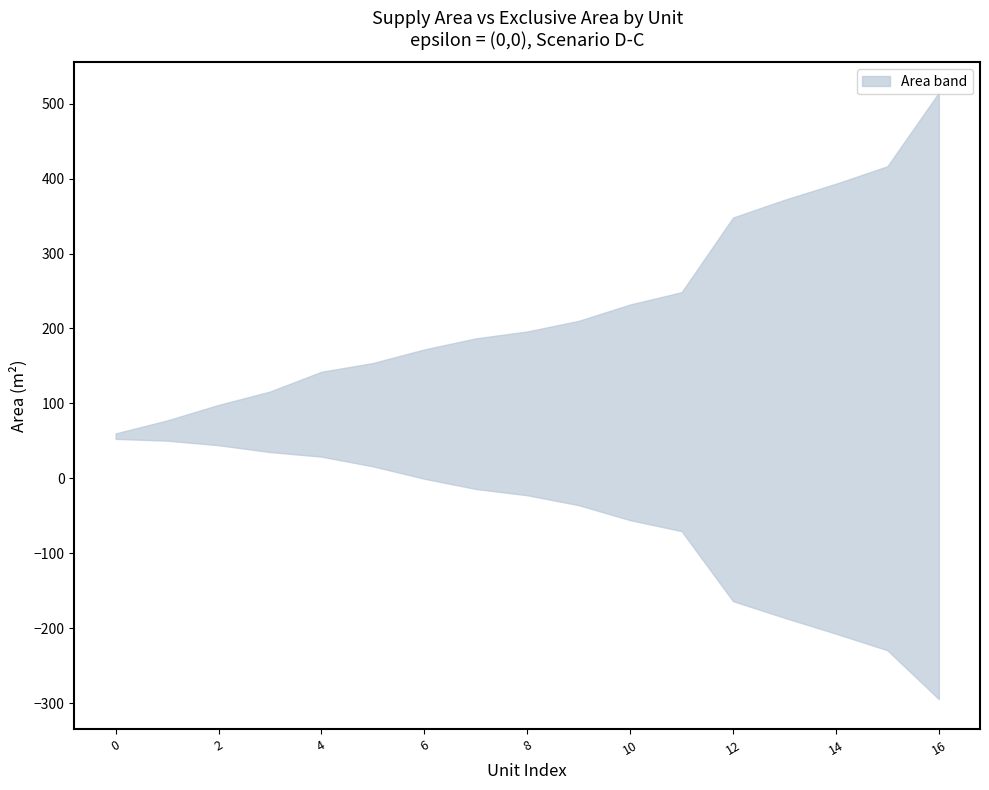

Between 9 and 8, which is larger?

9